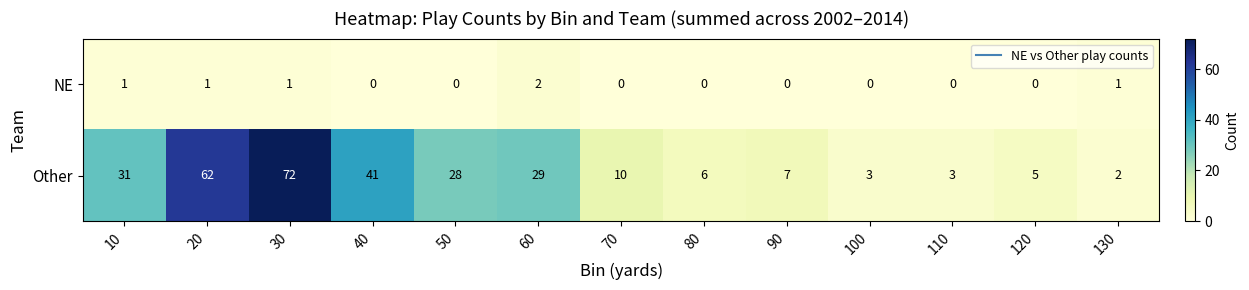

Where does the Other series first go above 10?

10